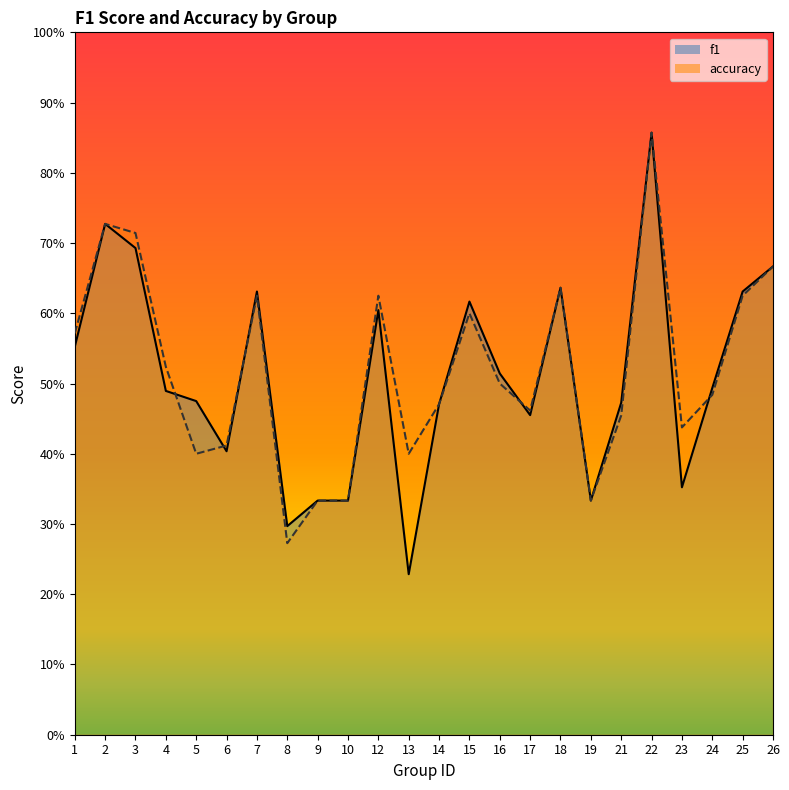

Where is the first local maximum for f1?

2